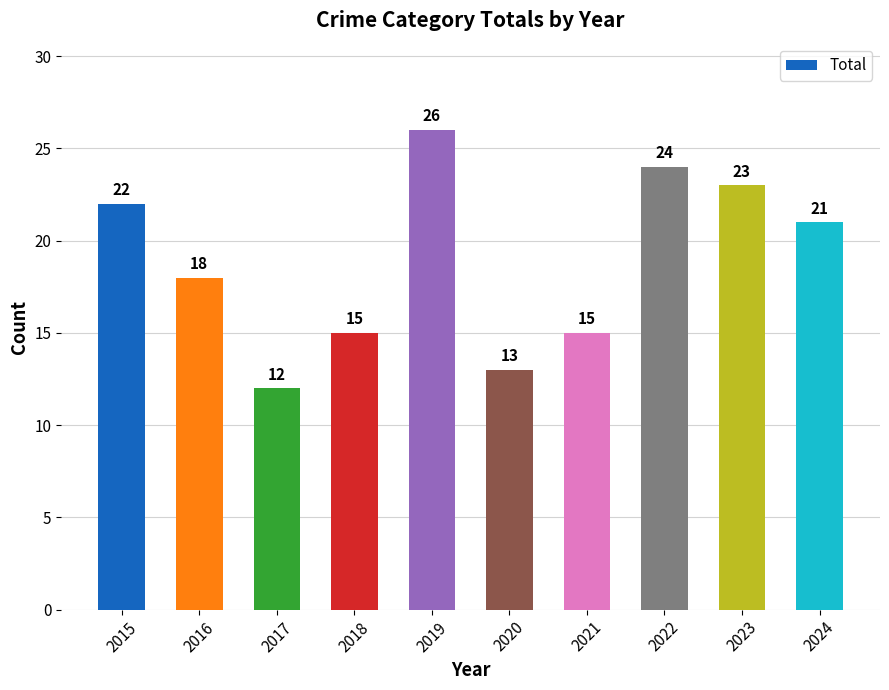

The chart shows a value of 18 at 2020. True or false?

False